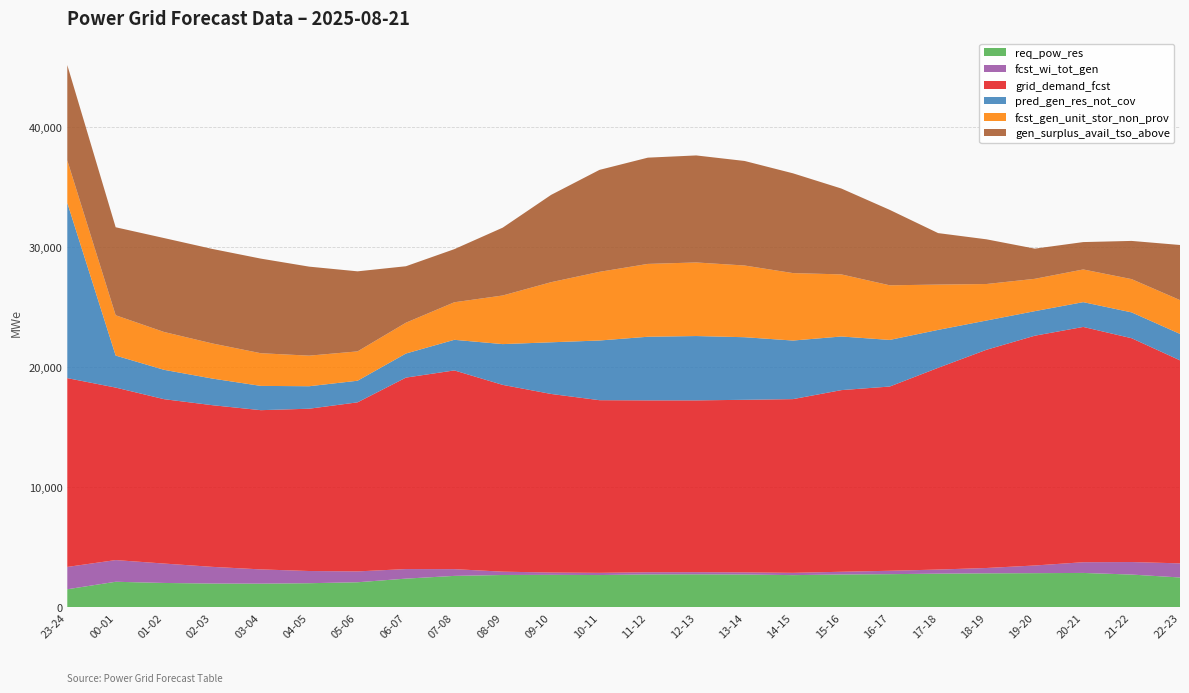

Reading left to right, transcribe all the data shown in this chart.

req_pow_res: 1481	2105	2006	1957	1949	1985	2064	2367	2595	2670	2681	2665	2718	2726	2710	2658	2711	2739	2781	2809	2823	2841	2705	2462
fcst_wi_tot_gen: 1861	1808	1617	1390	1187	1016	905	796	563	277	194	183	180	179	177	191	228	283	342	444	639	893	1044	1177
grid_demand_fcst: 15735	14376	13700	13473	13270	13527	14090	15958	16561	15567	14883	14390	14326	14318	14383	14478	15138	15354	16812	18187	19151	19609	18653	16921
pred_gen_res_not_cov: 14608	2668	2446	2219	2023	1873	1801	2006	2551	3398	4305	4974	5301	5361	5216	4882	4469	3885	3162	2438	2046	2066	2154	2202
fcst_gen_unit_stor_non_prov: 3540	3360	3153	2926	2723	2549	2445	2569	3129	4051	5009	5722	6070	6133	5976	5621	5176	4551	3776	3042	2694	2724	2772	2818
gen_surplus_avail_tso_above: 7941	7333	7828	7877	7885	7418	6672	4705	4426	5654	7275	8497	8856	8919	8713	8316	7156	6288	4291	3725	2515	2282	3184	4592